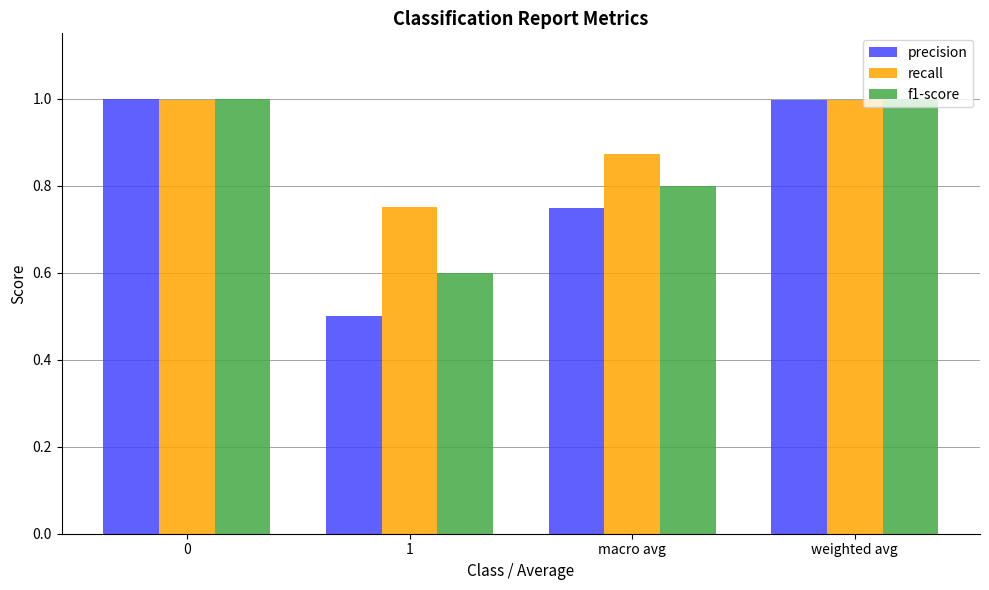

Rank the series at 1 from highest to lowest value.

recall, f1-score, precision